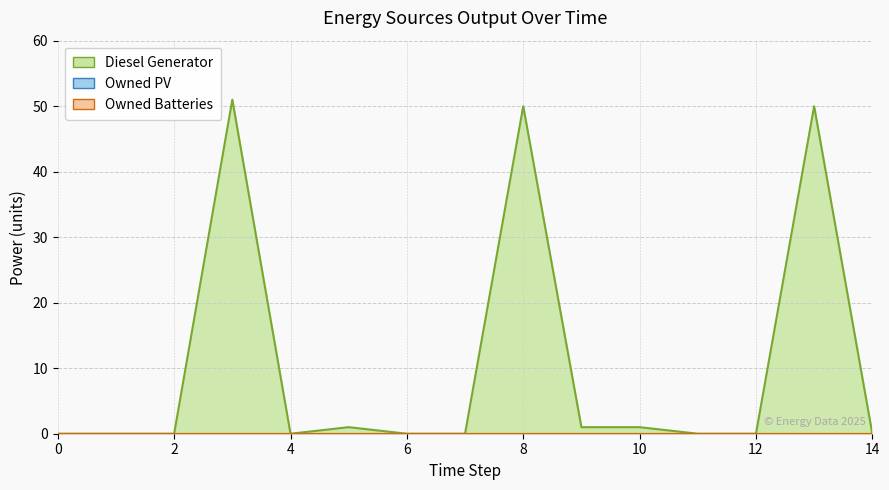

Between 12 and 14, which series saw the biggest shift?

Diesel Generator